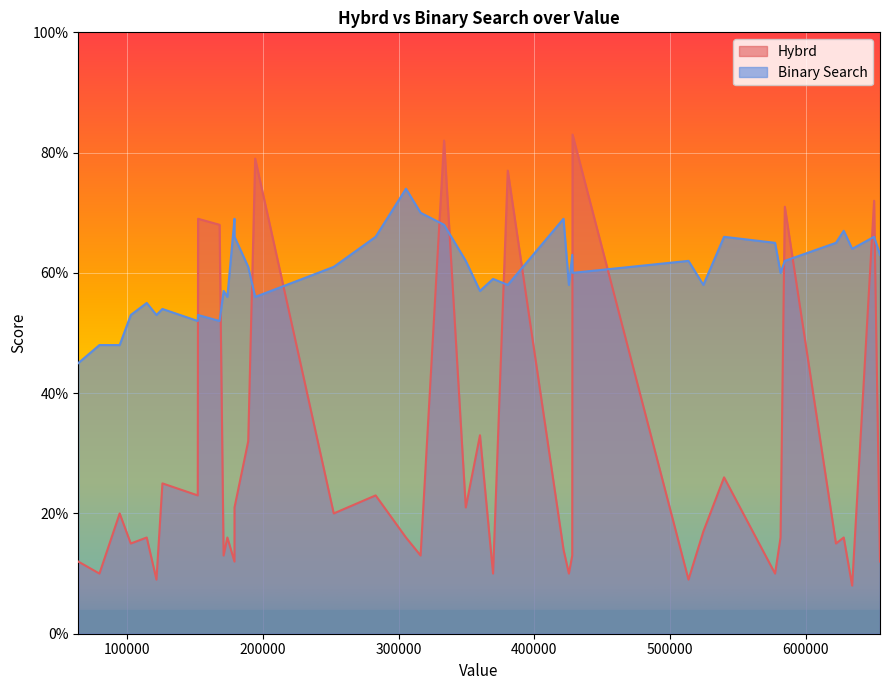

What is the lowest value of the Hybrd series?

8